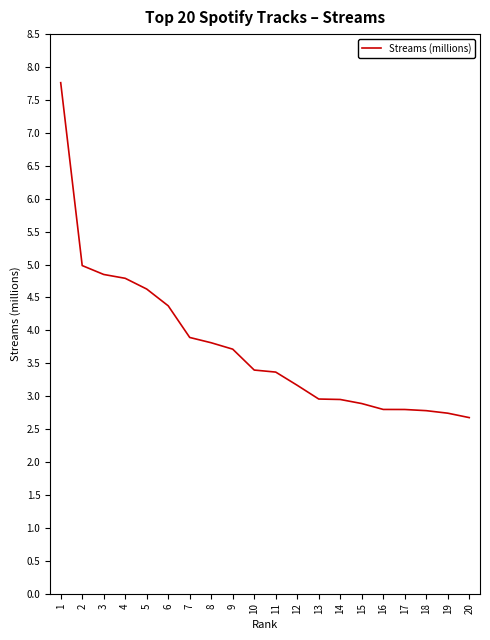

Between 17 and 4, which is larger?

4